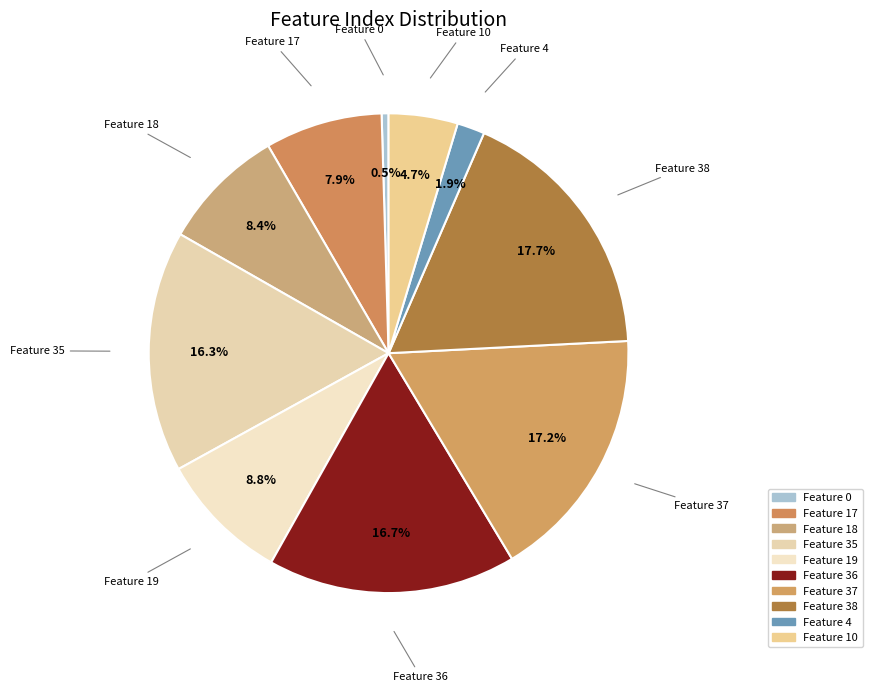

What is the ratio of the value at Feature 35 to the value at Feature 37?

0.9